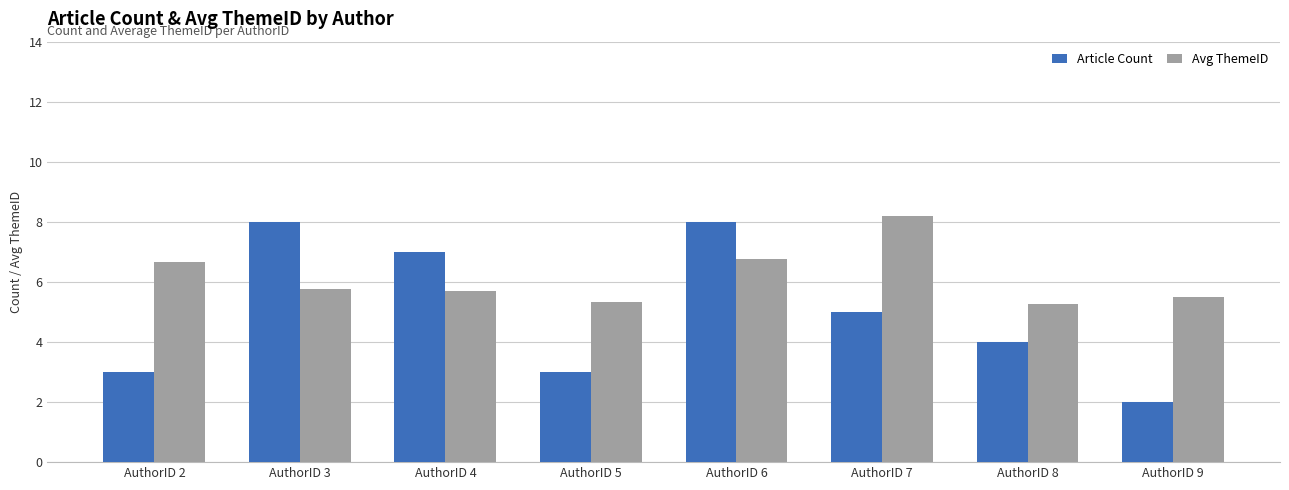

At how many categories does at least one series exceed 5?

8